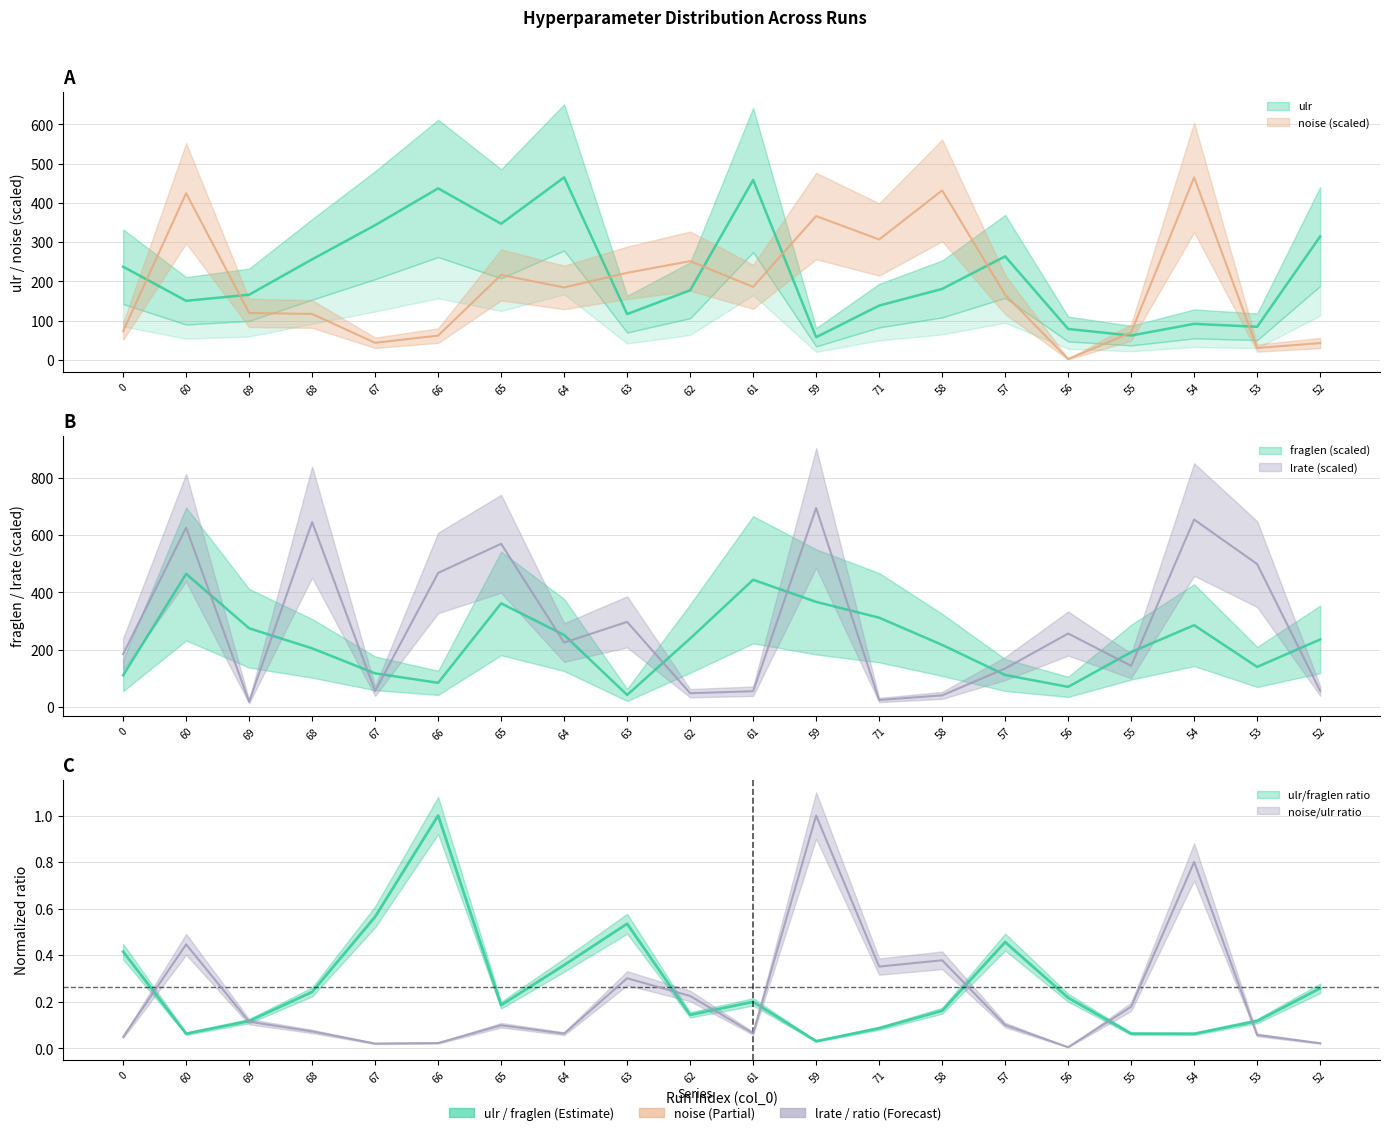

What is the value of the noise point at the 8th from the left?

184.8